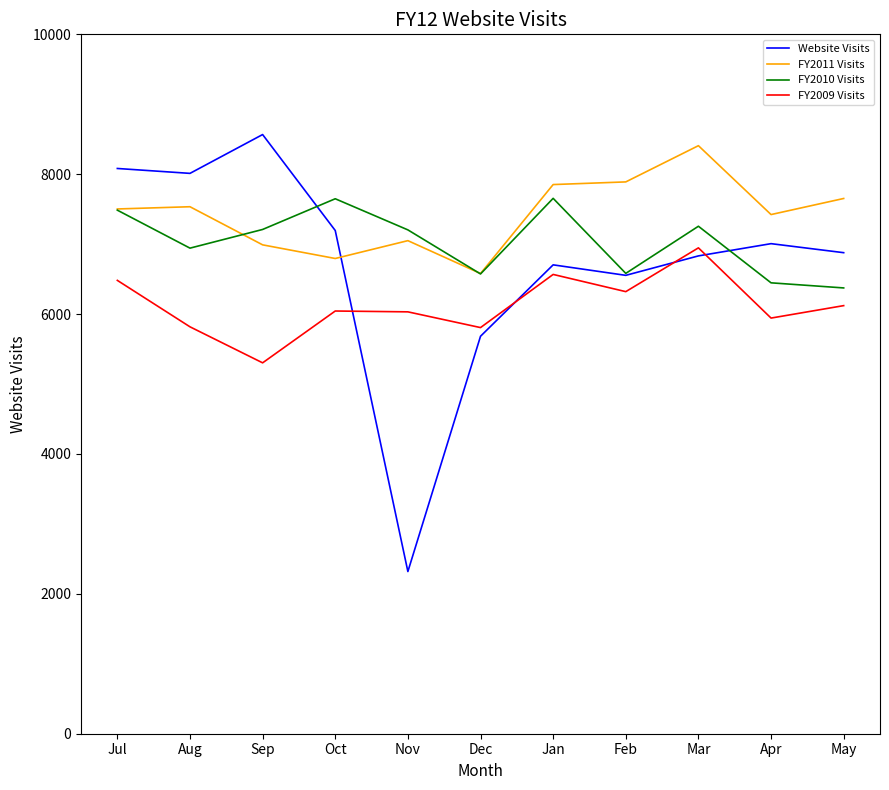

List the series in order of their overall mean, lowest first.

FY2009 Visits, Website Visits, FY2010 Visits, FY2011 Visits